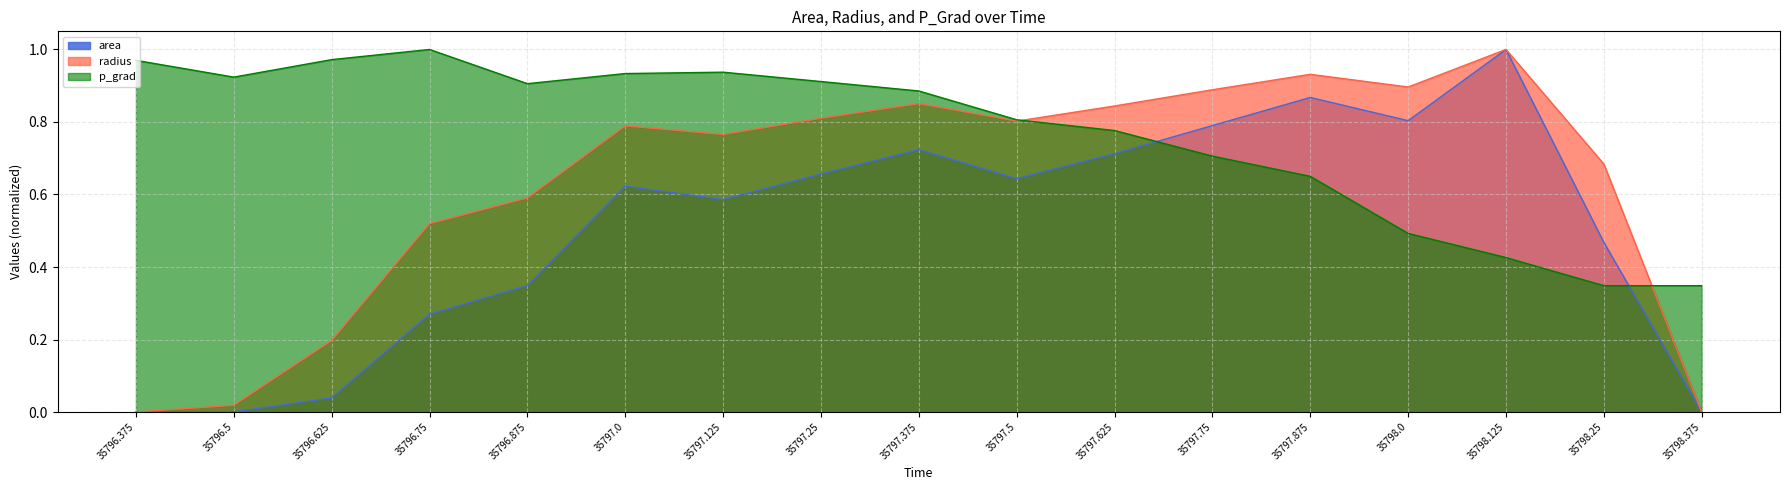

What is the difference between the highest and lowest values at 35797.75?

0.2